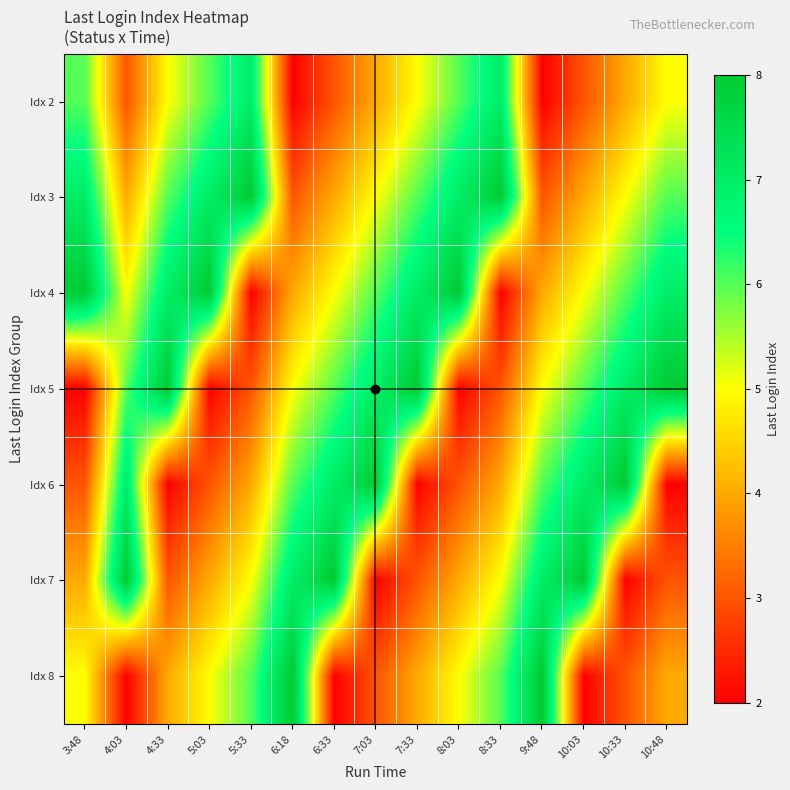

At which category does the chart reach its minimum across all series?

6:18